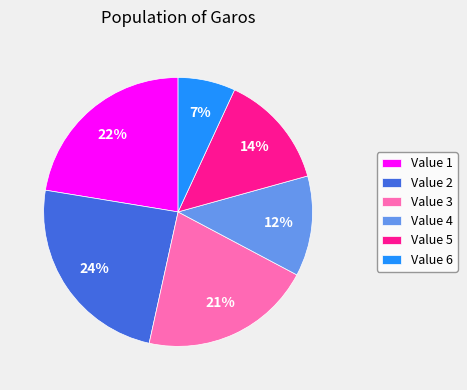

To the nearest percent, what is the difference between the largest and smallest slice percentages?

17%